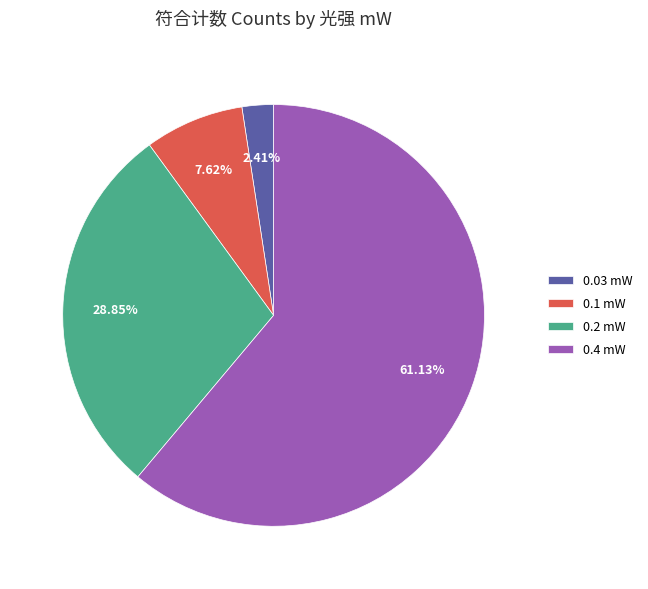

True or false: 0.1 mW accounts for 8% of the total.

True